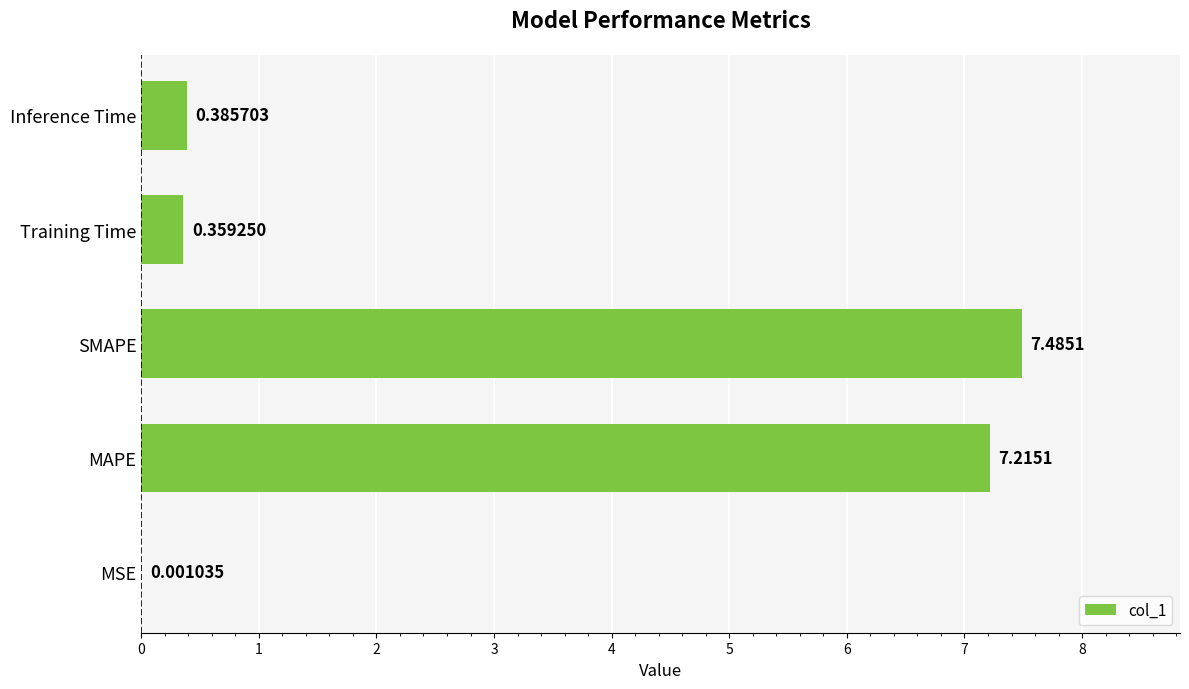

Between Inference Time and Training Time, which is larger?

Inference Time